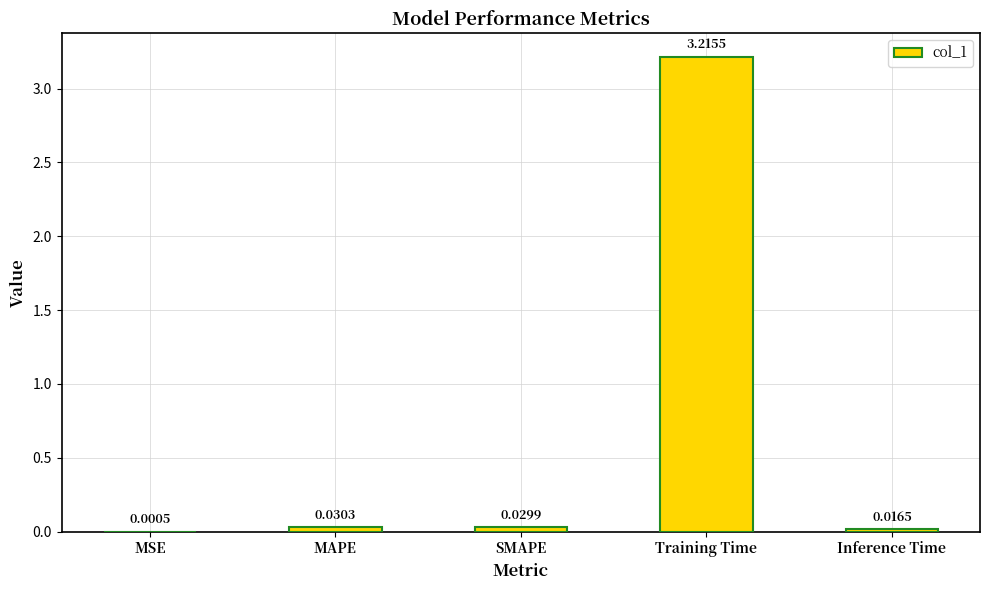

At which label is the value closest to 1?

MAPE